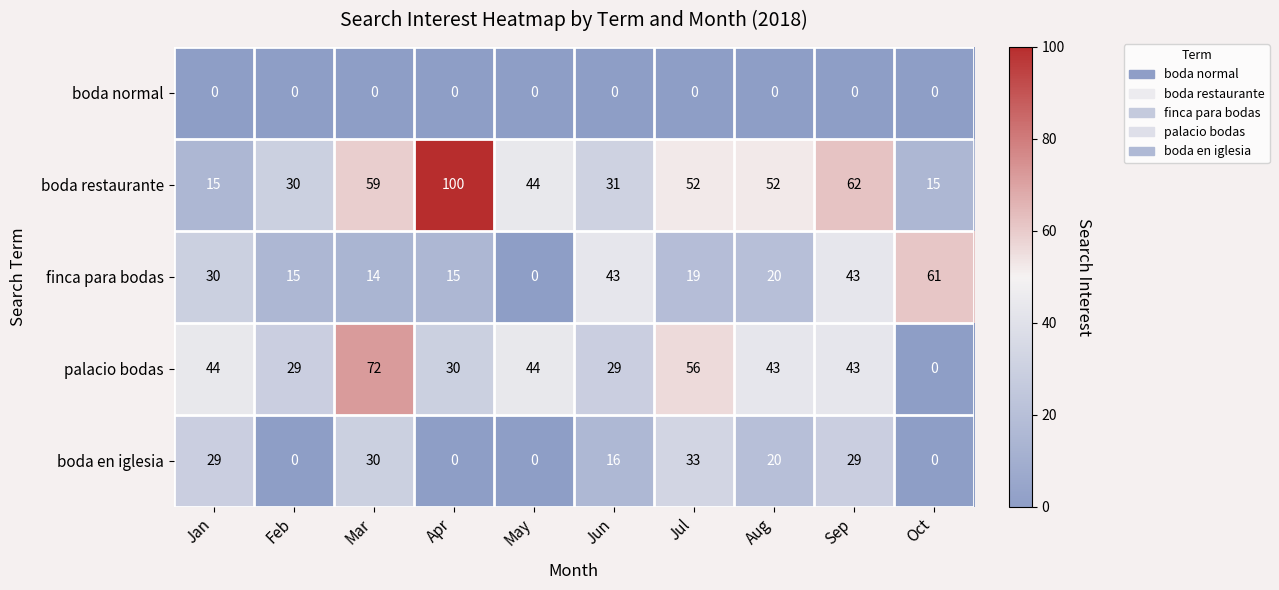

At which category is the sum across all series the highest?

Sep